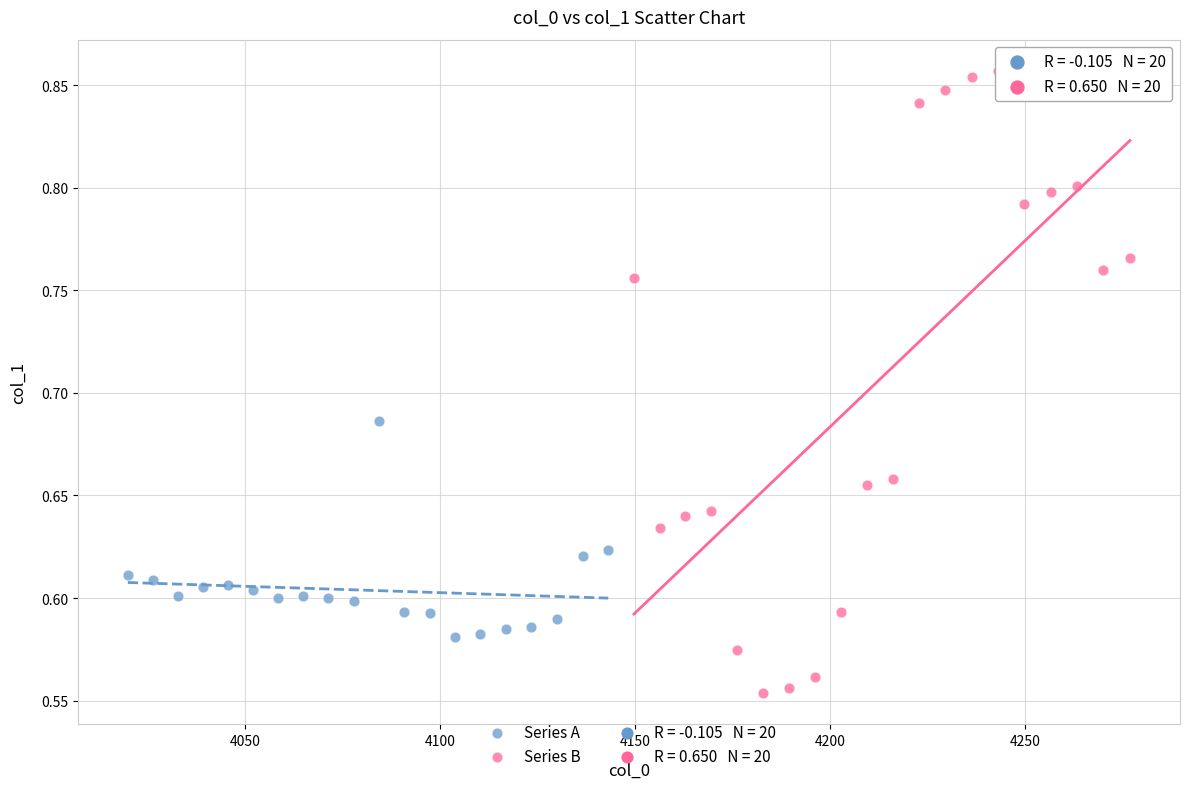

Which series reaches the maximum Y coordinate?

Series B